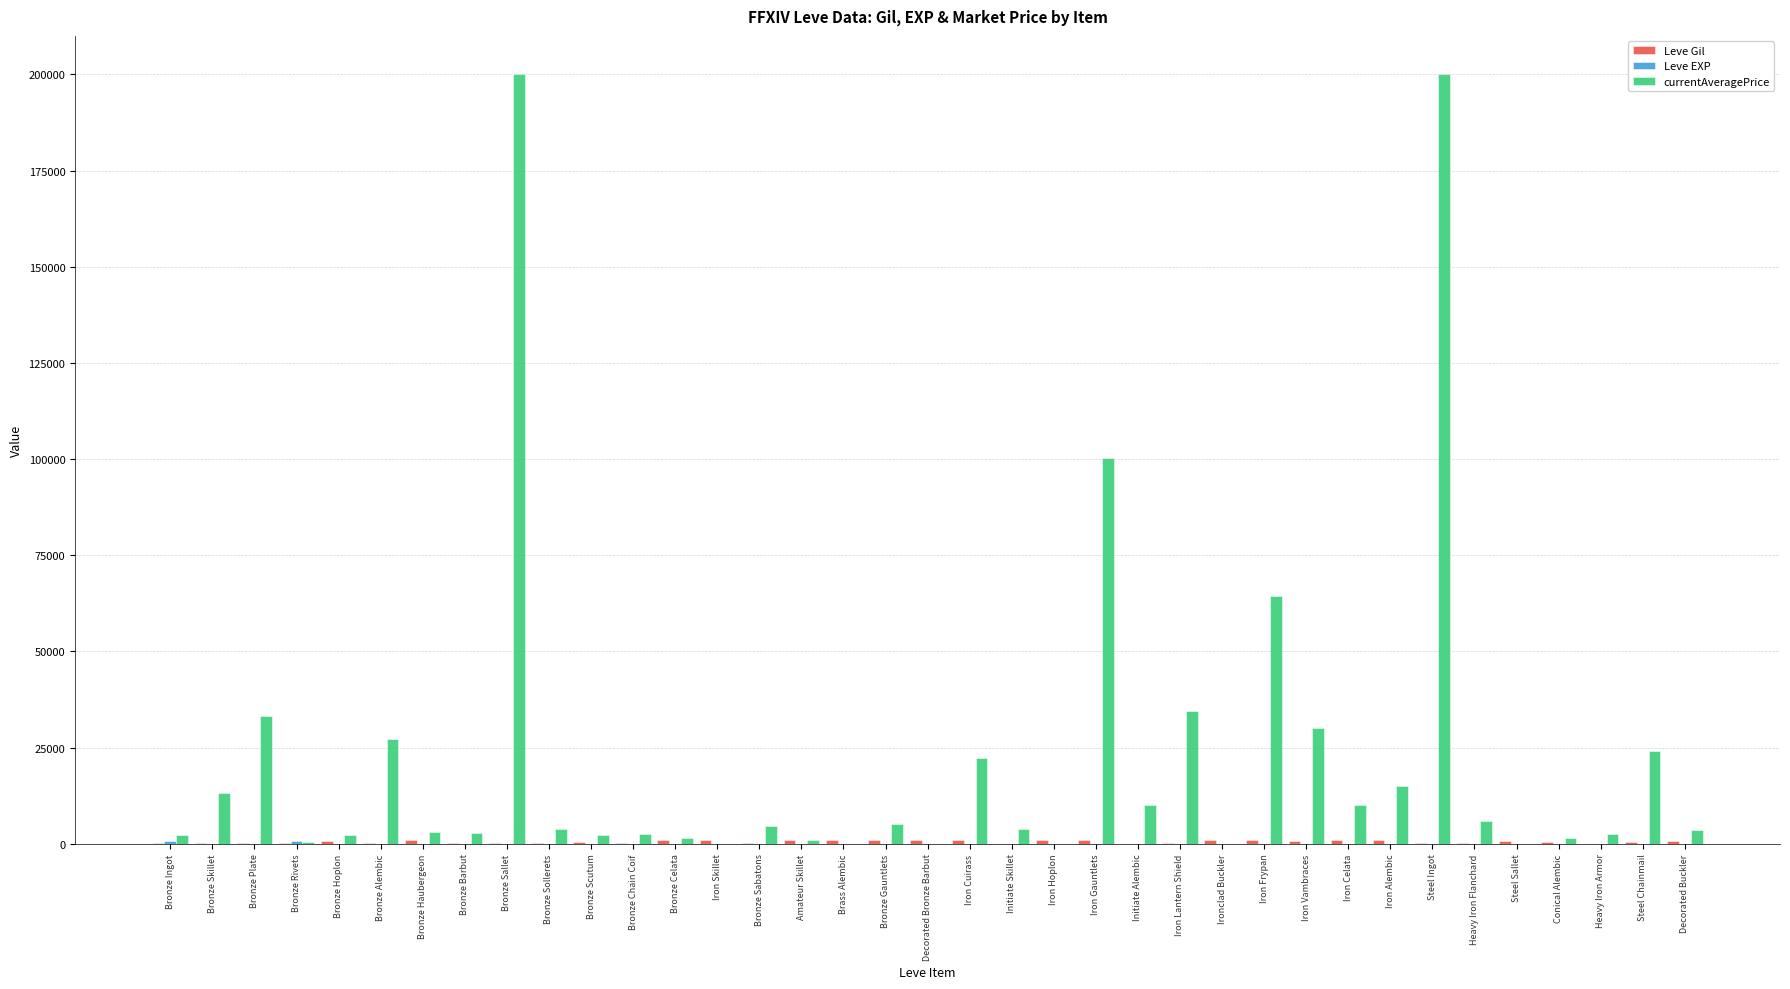

Which series changed the most between Bronze Sallet and Bronze Sabatons?

currentAveragePrice